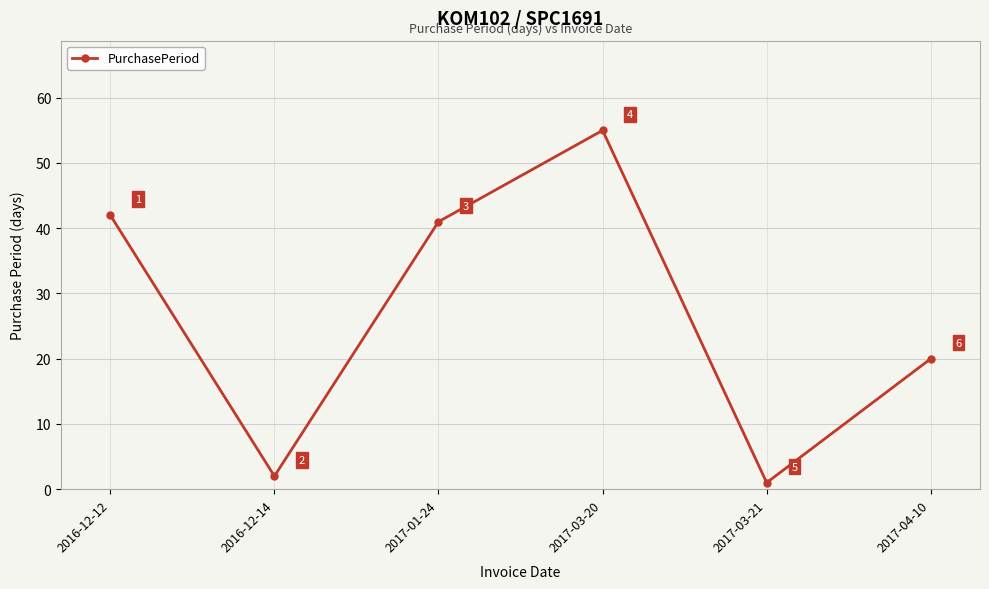

How many interior local valleys (lower than both neighbors) does the data have?

2